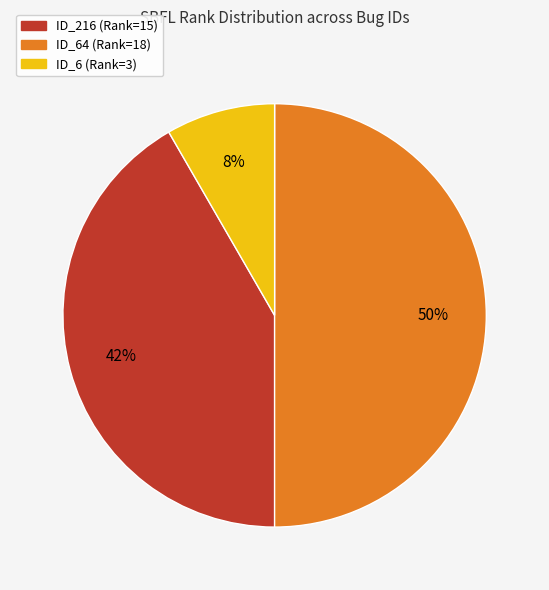

To the nearest percent, what is the average slice percentage?

33%